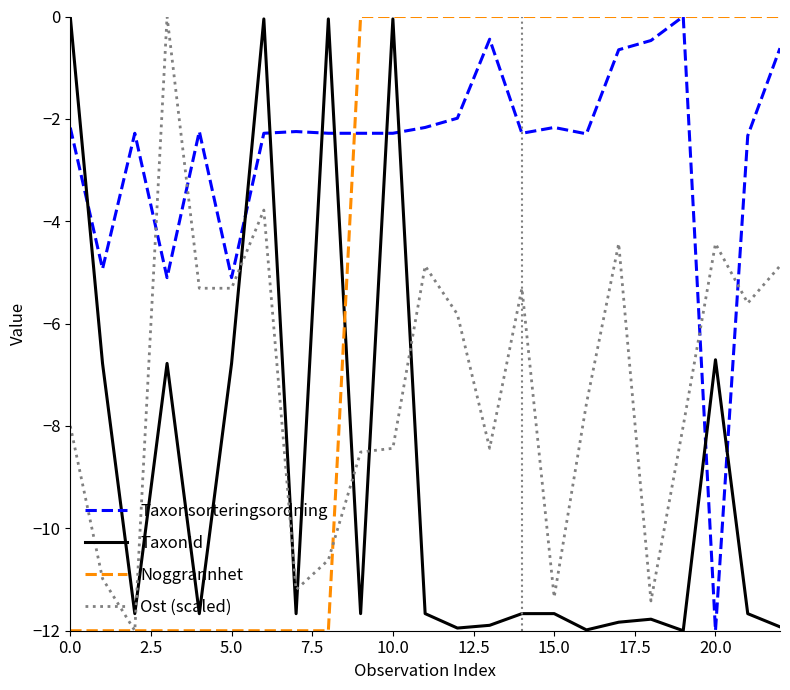

True or false: Ost (scaled) and Noggrannhet cross at least once.

True